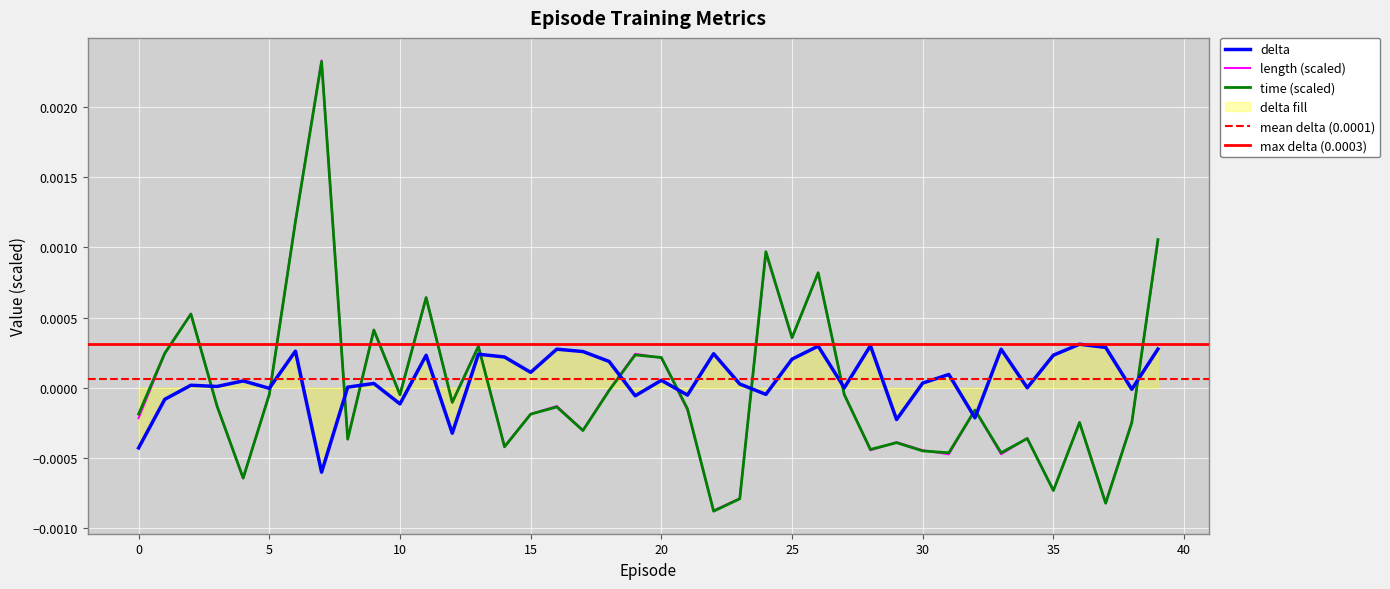

How many values in delta are below zero?

14